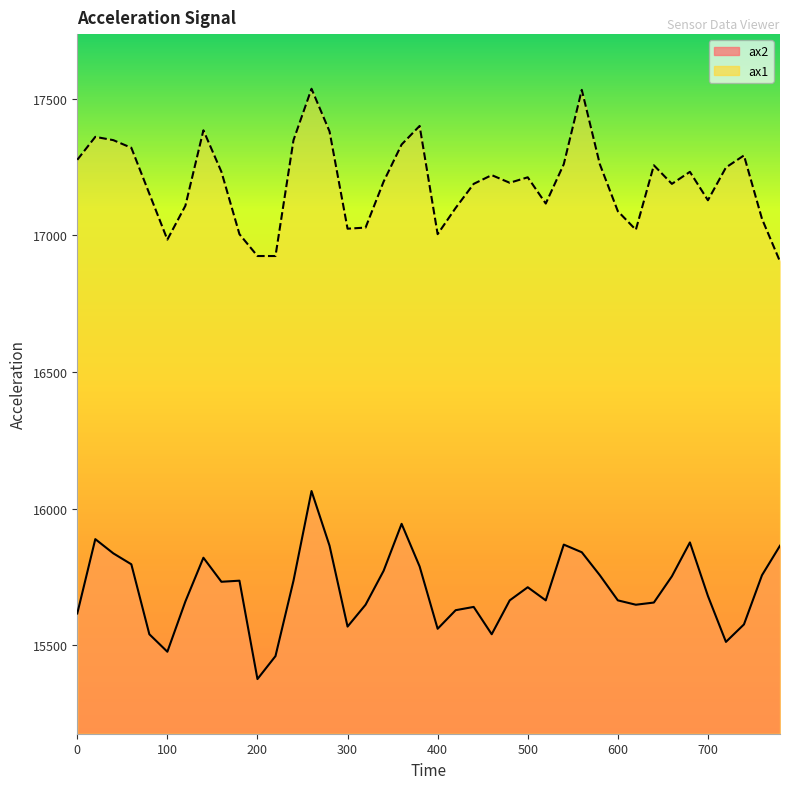

Where is the first local minimum for ax1?

100